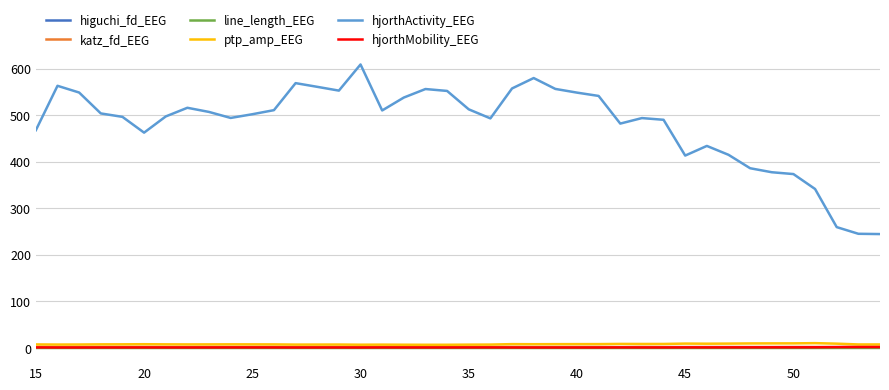

True or false: line_length_EEG and hjorthActivity_EEG cross at least once.

False